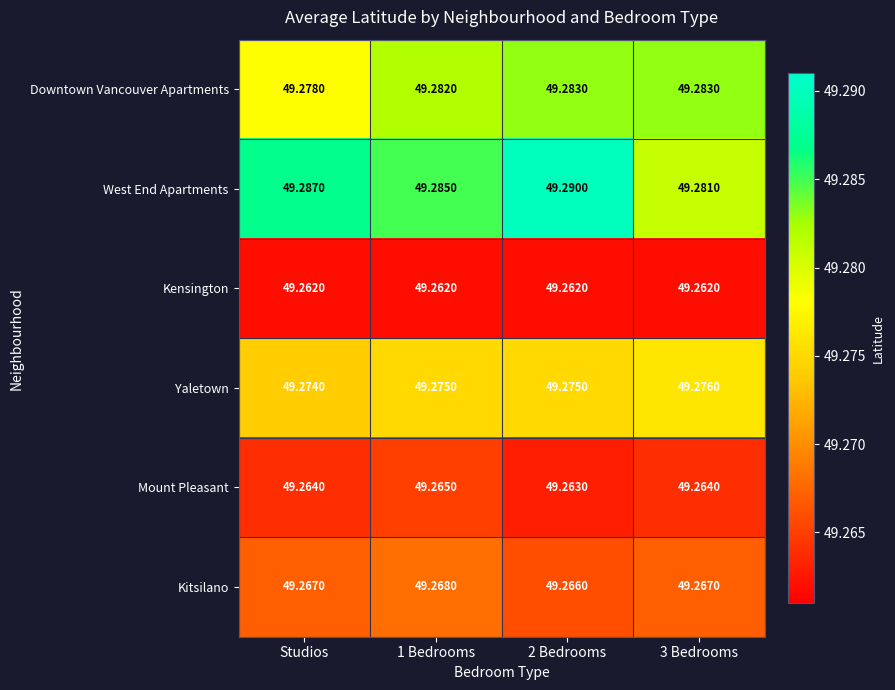

Which series has the widest spread of values?

West End Apartments